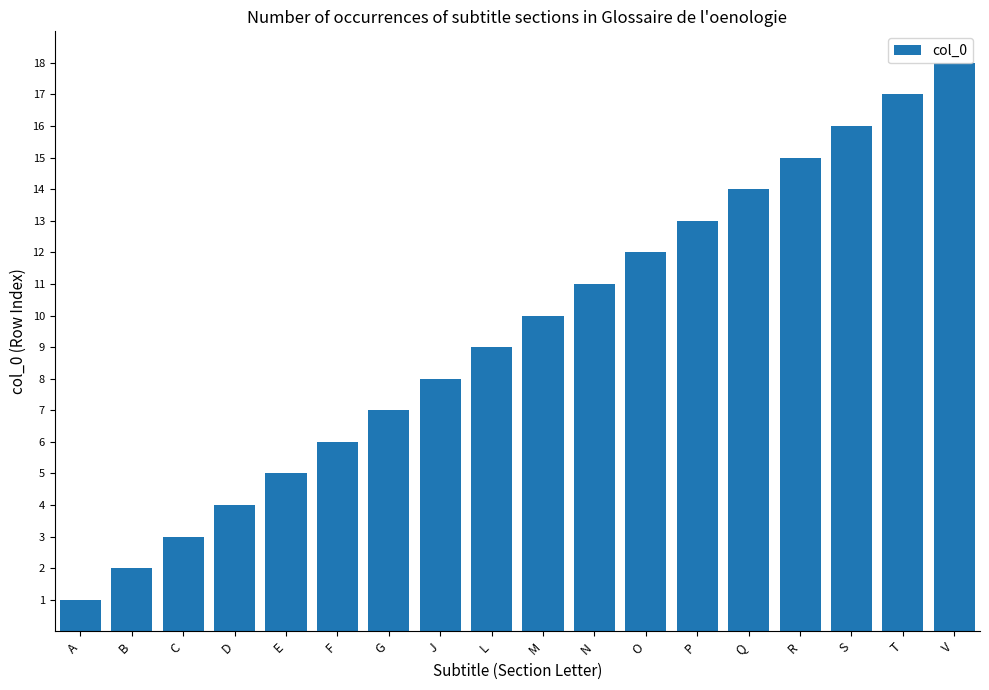

Approximately how many times larger is the value at F compared to B?

3.0